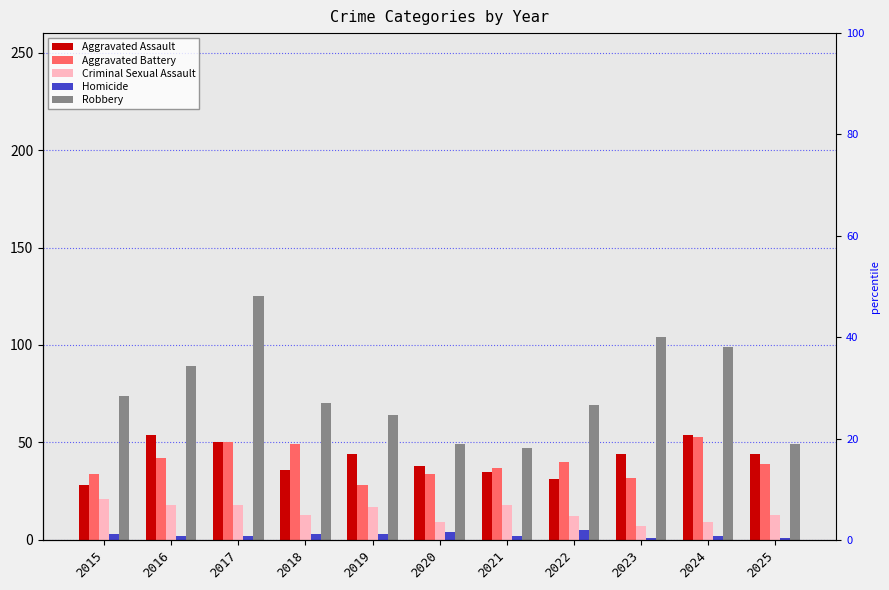

Are the bars horizontal?

No